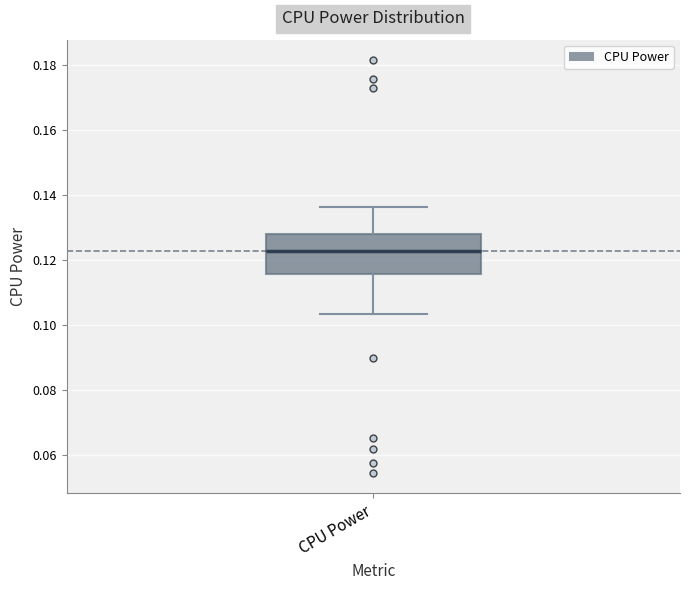

Transcribe this box plot: give where the median line is, the range the box spans, and where the two whiskers end, as read against the y-axis. The values are not printed on the chart, so give them approximately, as read against the axis.

median 0.122, box 0.116 to 0.128, whiskers 0.104 to 0.136